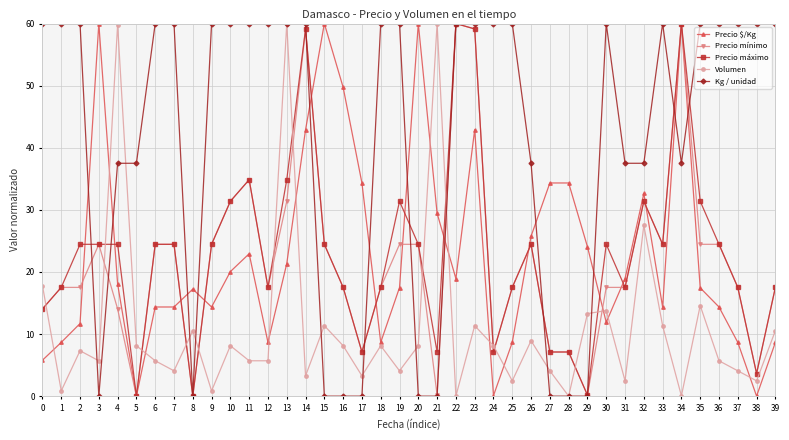

Is it true that Precio máximo equals 10.4 at 27?

False